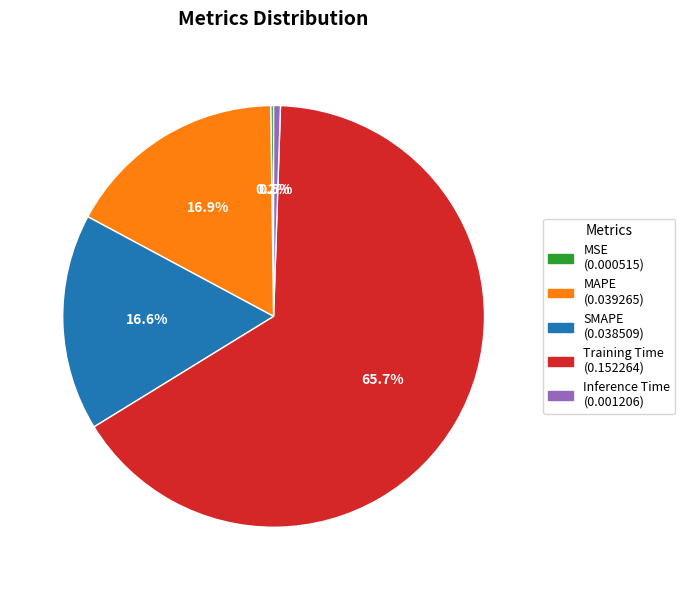

Which slice is the largest?

Training Time